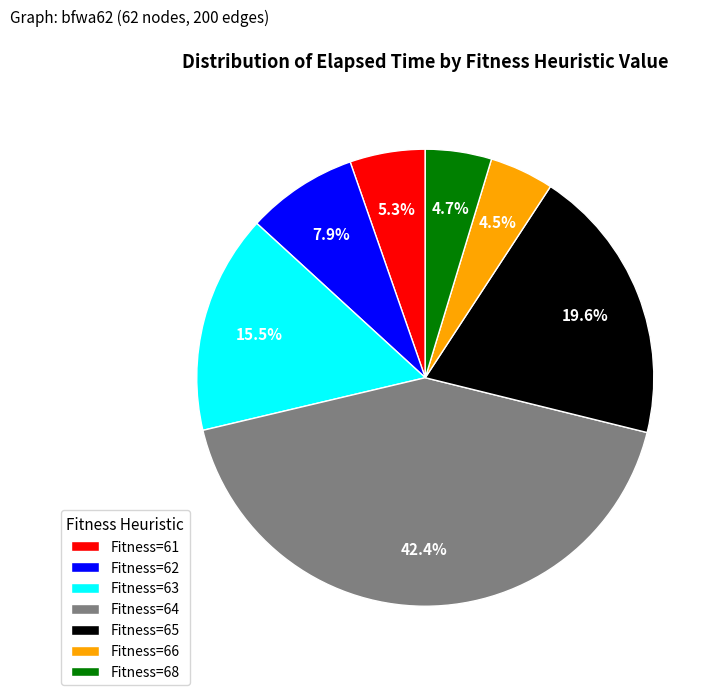

Between Fitness=64 and Fitness=61, which is larger?

Fitness=64